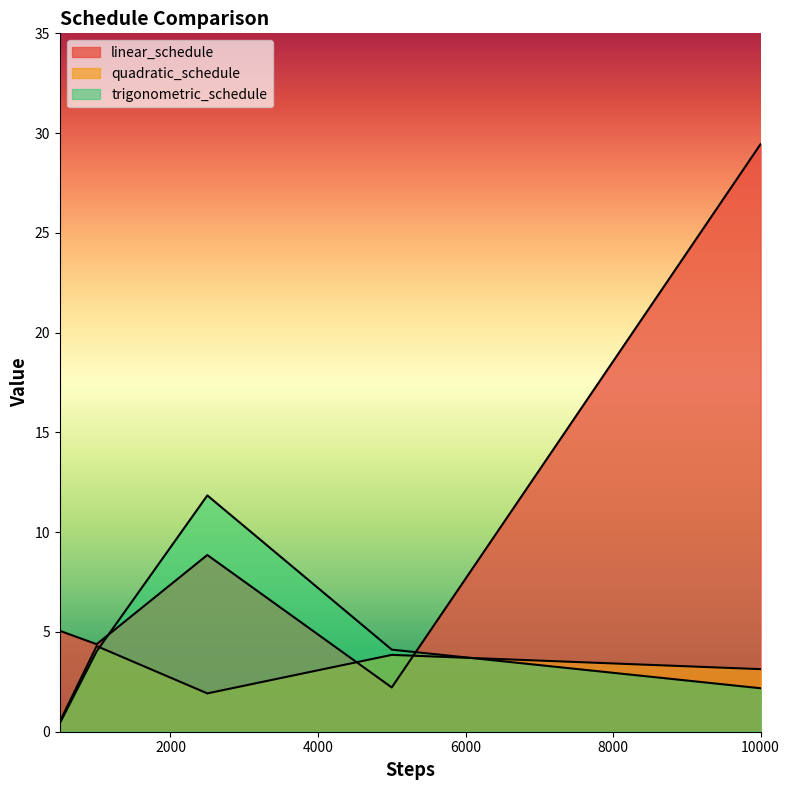

The quadratic_schedule series shows 0.5 at 500. True or false?

True